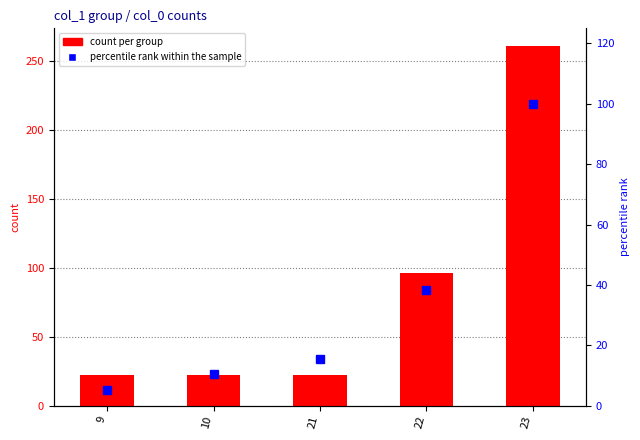

Which has a higher value, 21 or 23?

23